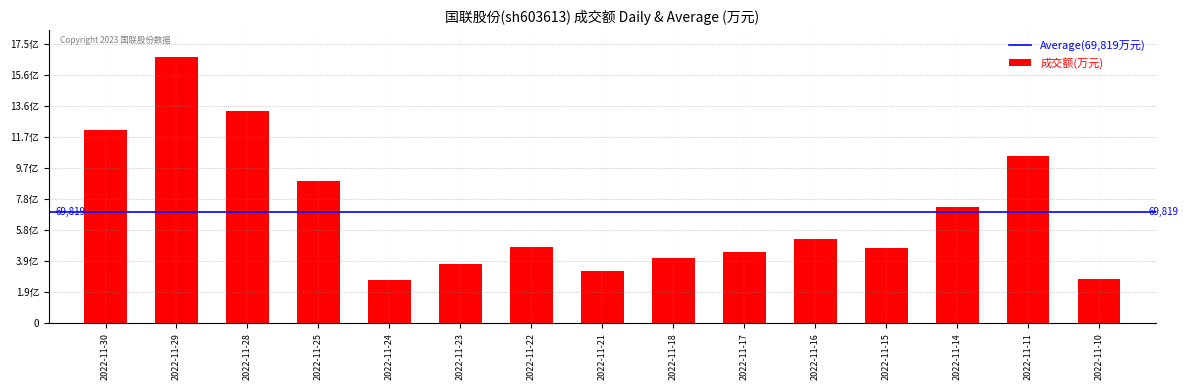

Does the chart contain any negative values?

No